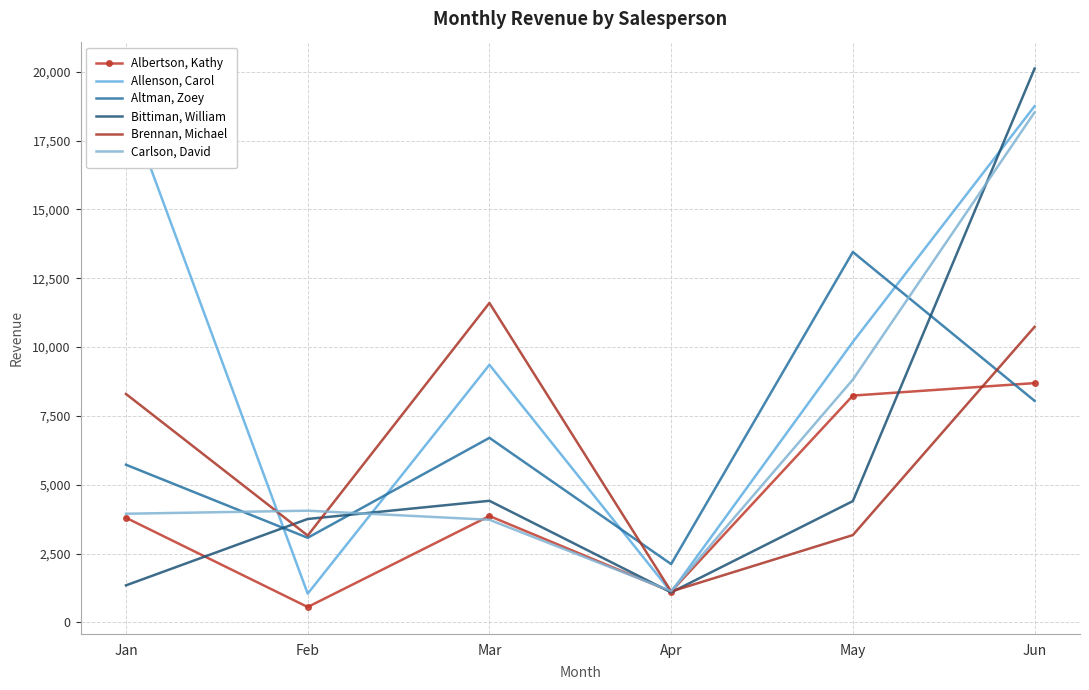

The value of Allenson, Carol at Apr is 1100. True or false?

True